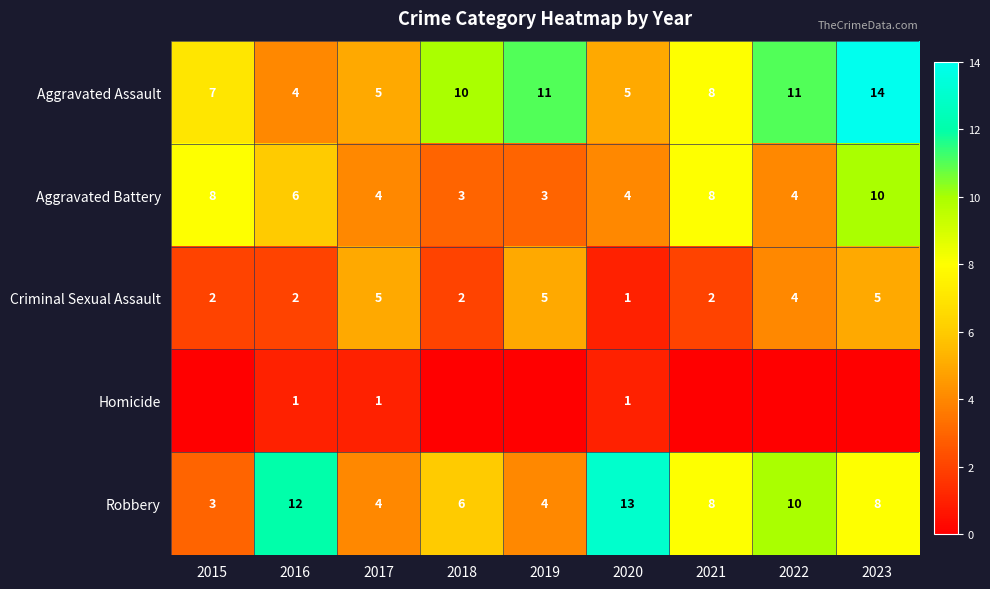

How many values in the Robbery series are below 8?

4